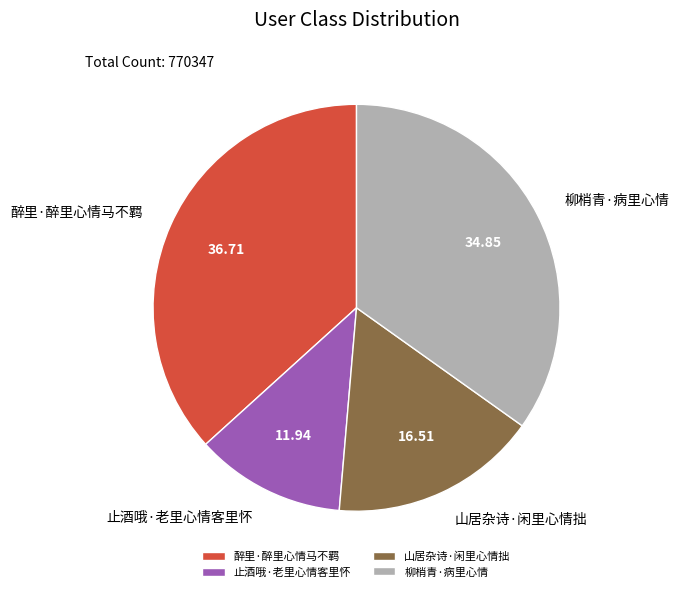

Is the sum of 山居杂诗·闲里心情拙 and 醉里·醉里心情马不羁 greater than half?

Yes